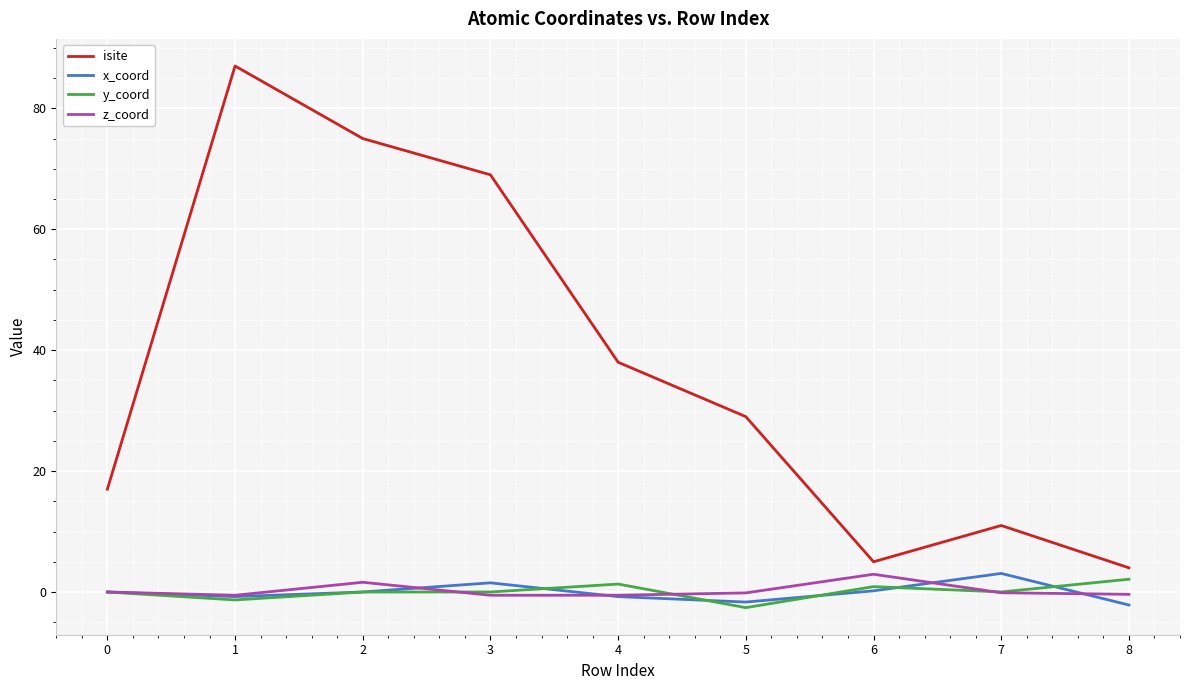

Is the value of x_coord at 8 greater than the value of isite at 5?

No